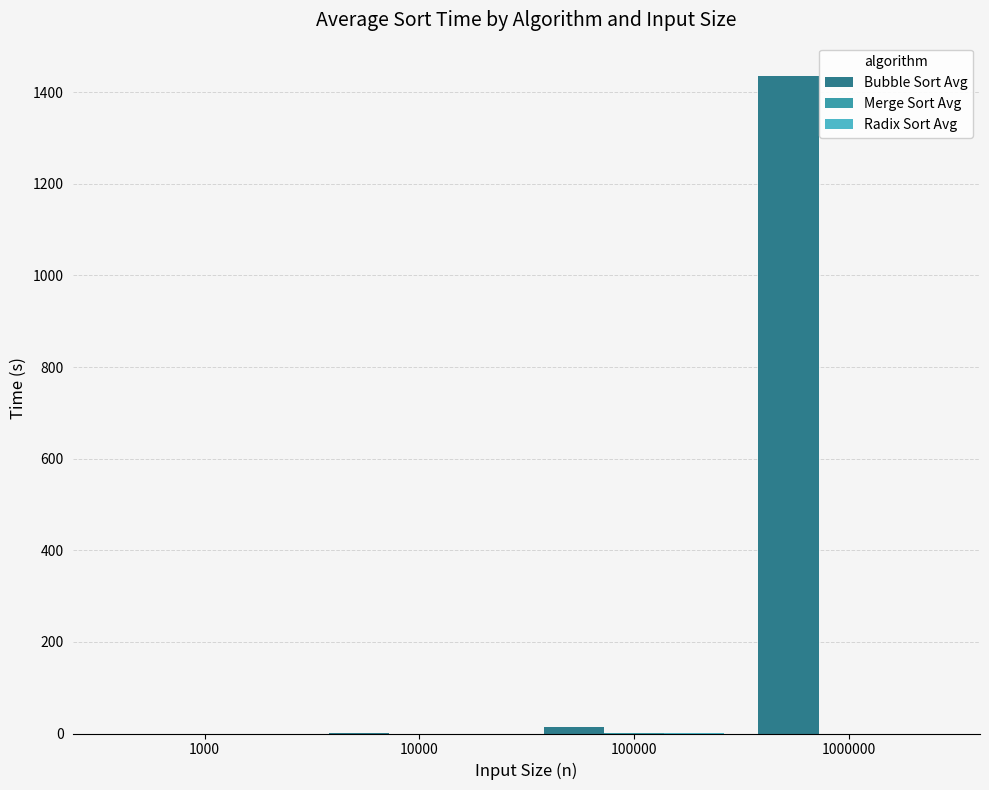

The Bubble Sort Avg series shows 0.0 at 1000. True or false?

True